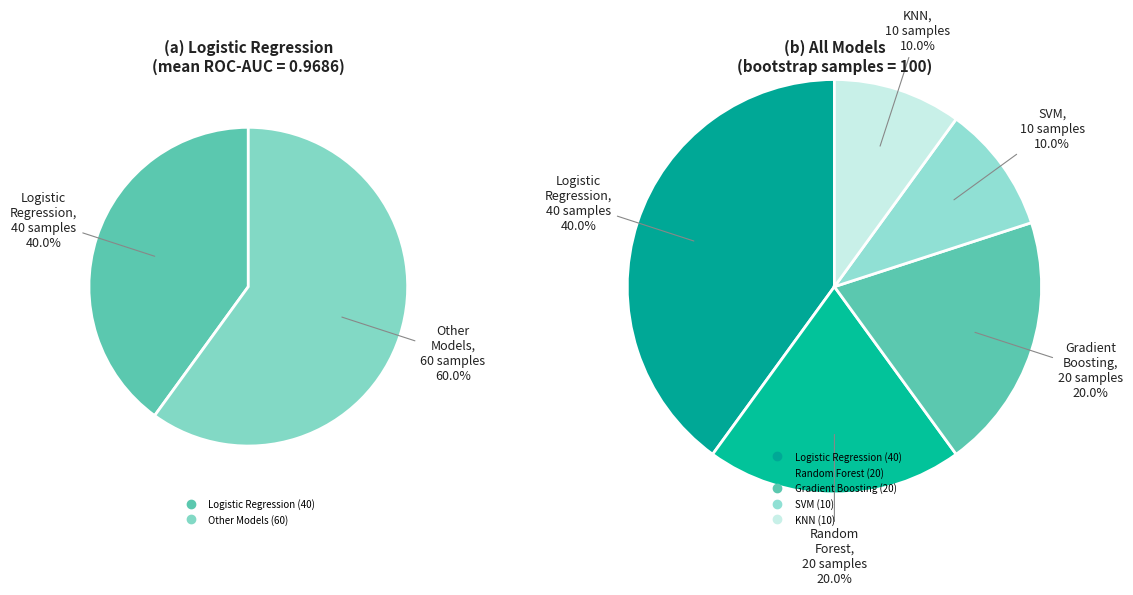

Does 29 represent more than half of the total?

No